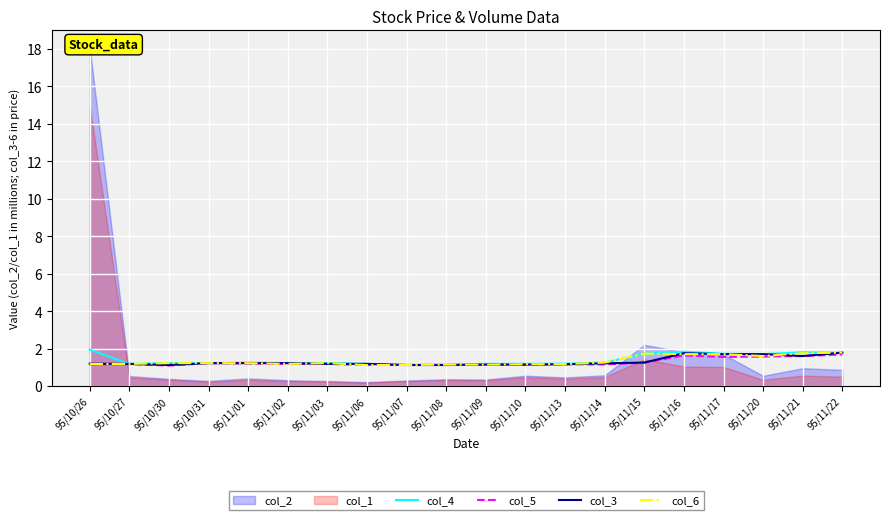

True or false: col_5 has more than 0 interior local peaks.

True